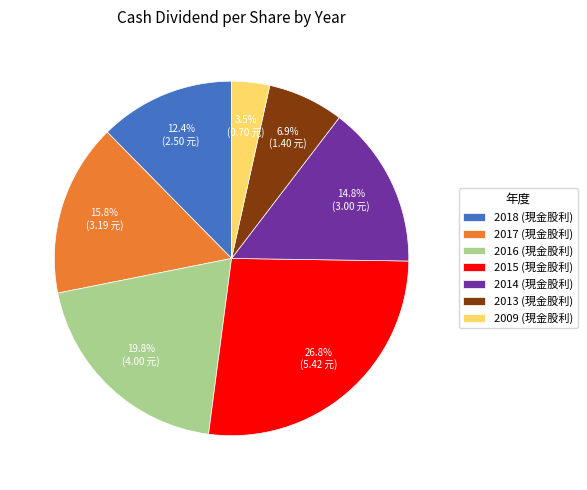

To the nearest percent, what is the difference between the largest and smallest slice percentages?

23%